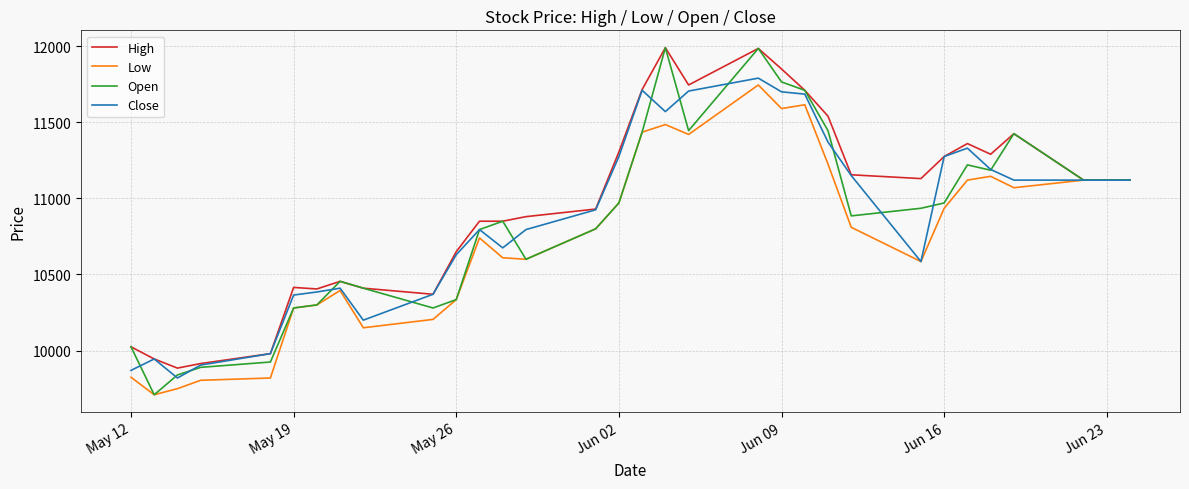

Which series has the largest range (max minus min)?

Open